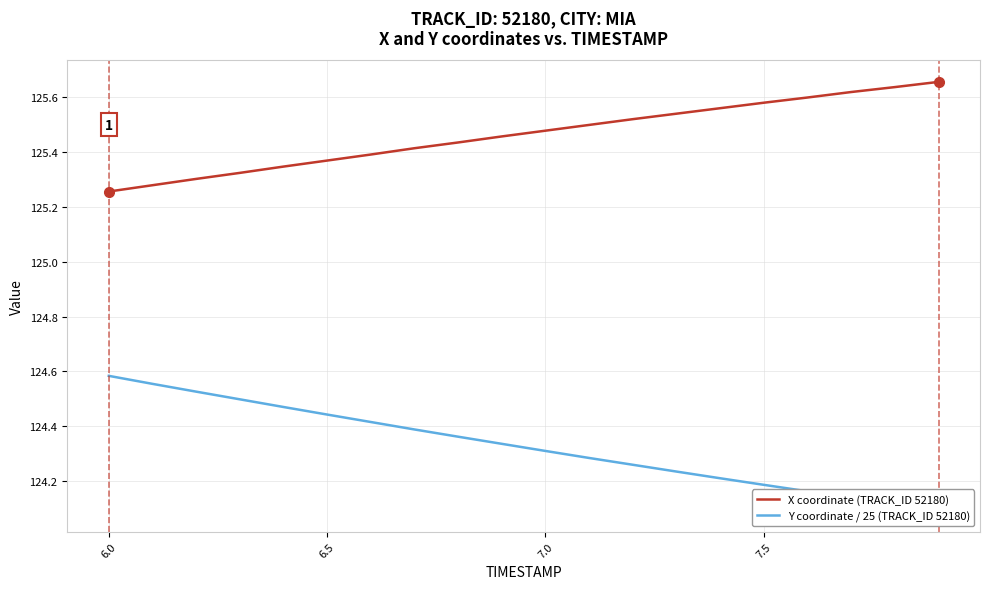

True or false: Y coordinate / 25 (TRACK_ID 52180) and X coordinate (TRACK_ID 52180) intersect in this chart.

False